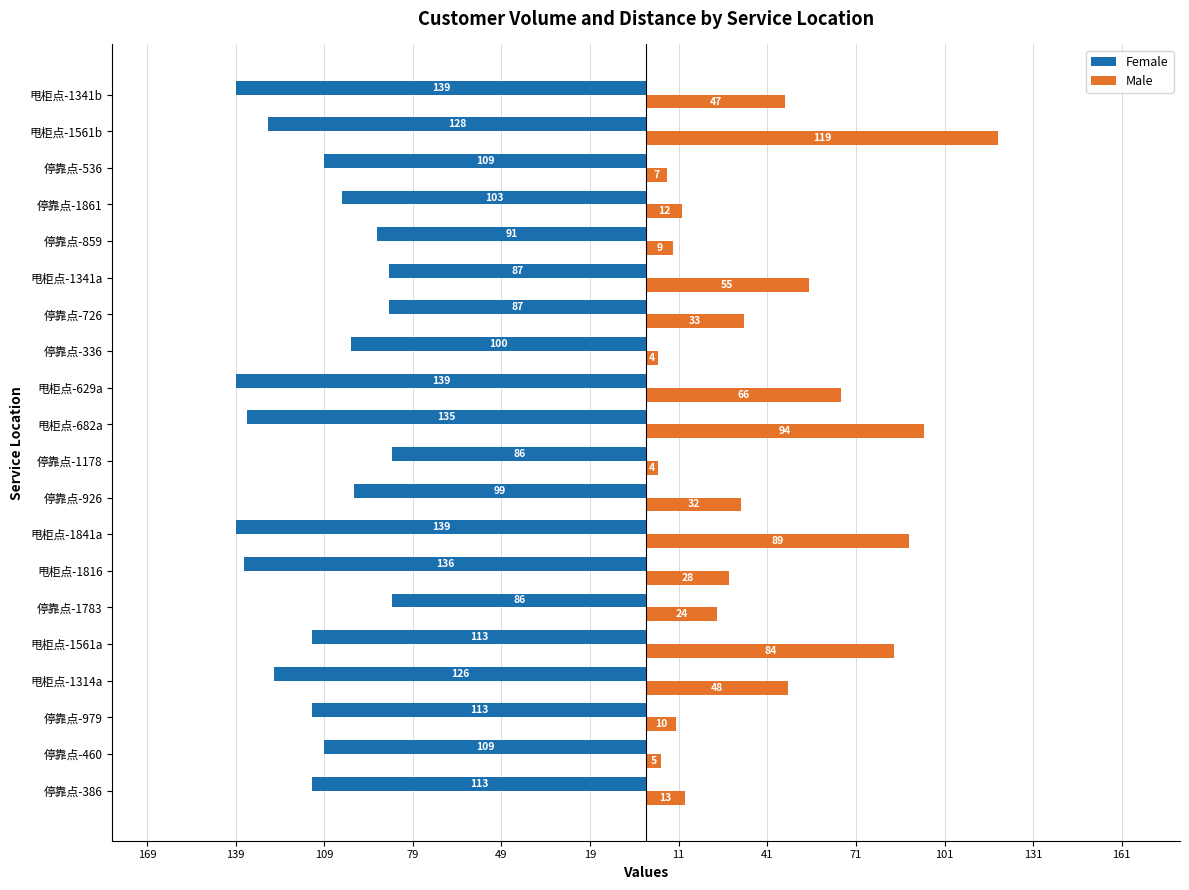

What are all the series names shown in the legend?

Female, Male